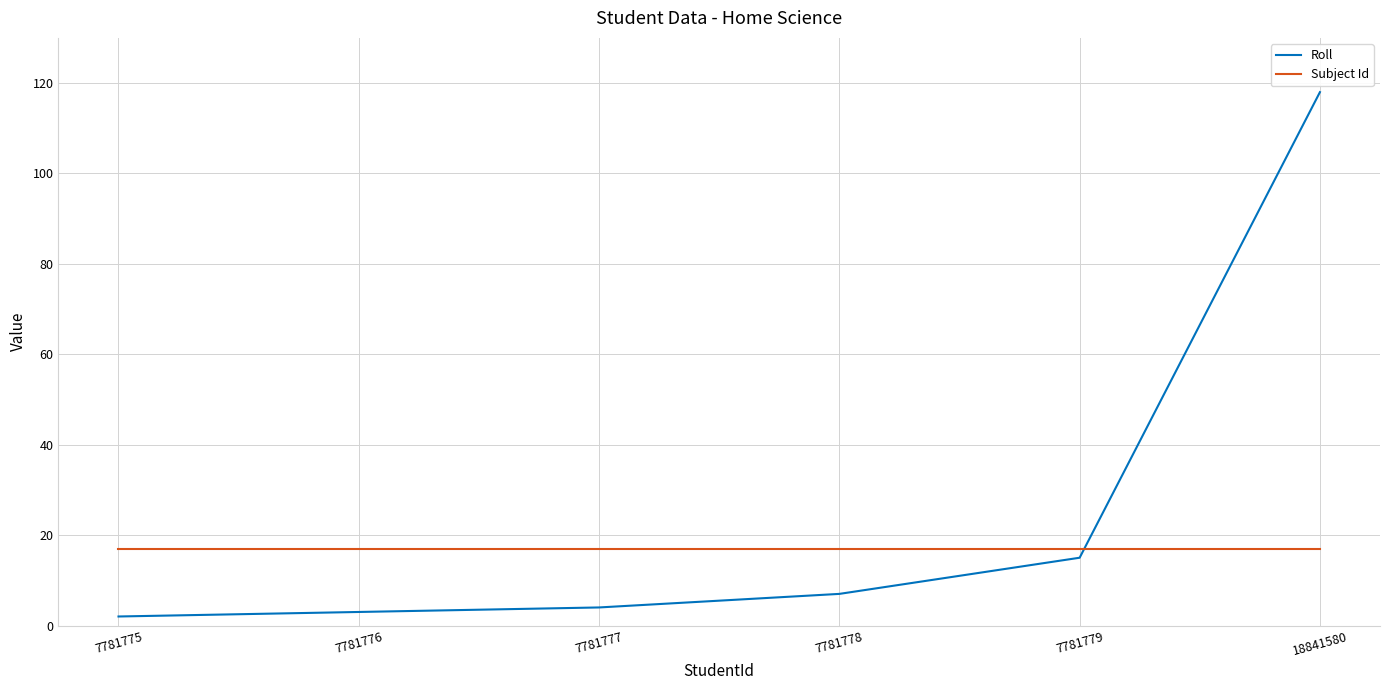

Rank the series by their average value, from highest to lowest.

Roll, Subject Id